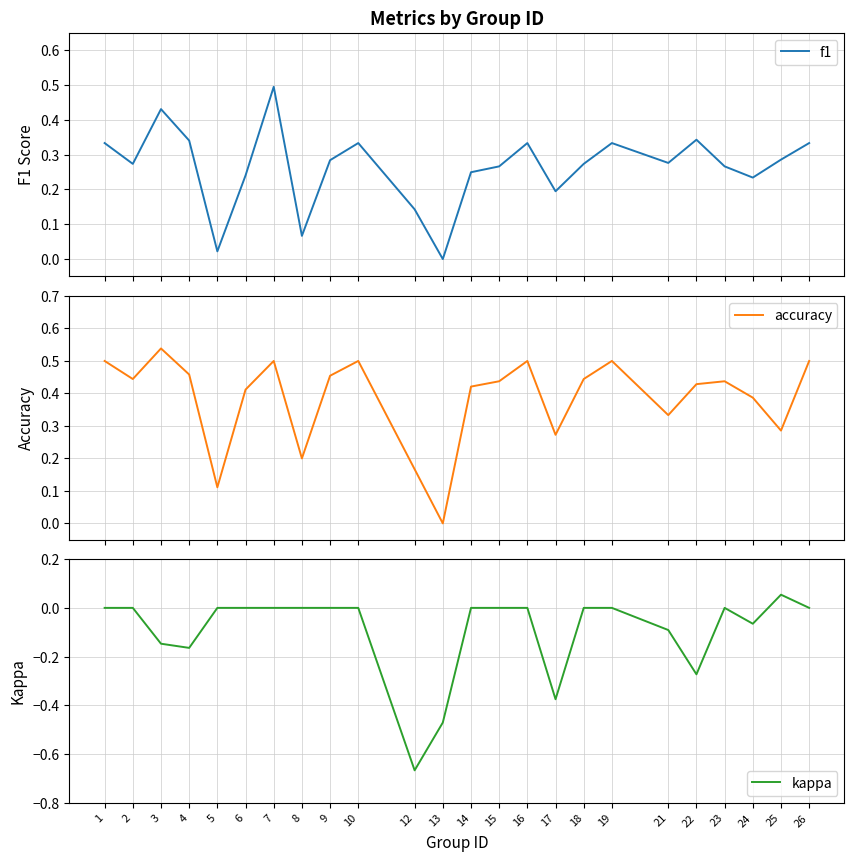

At which category is the sum across all series the highest?

7